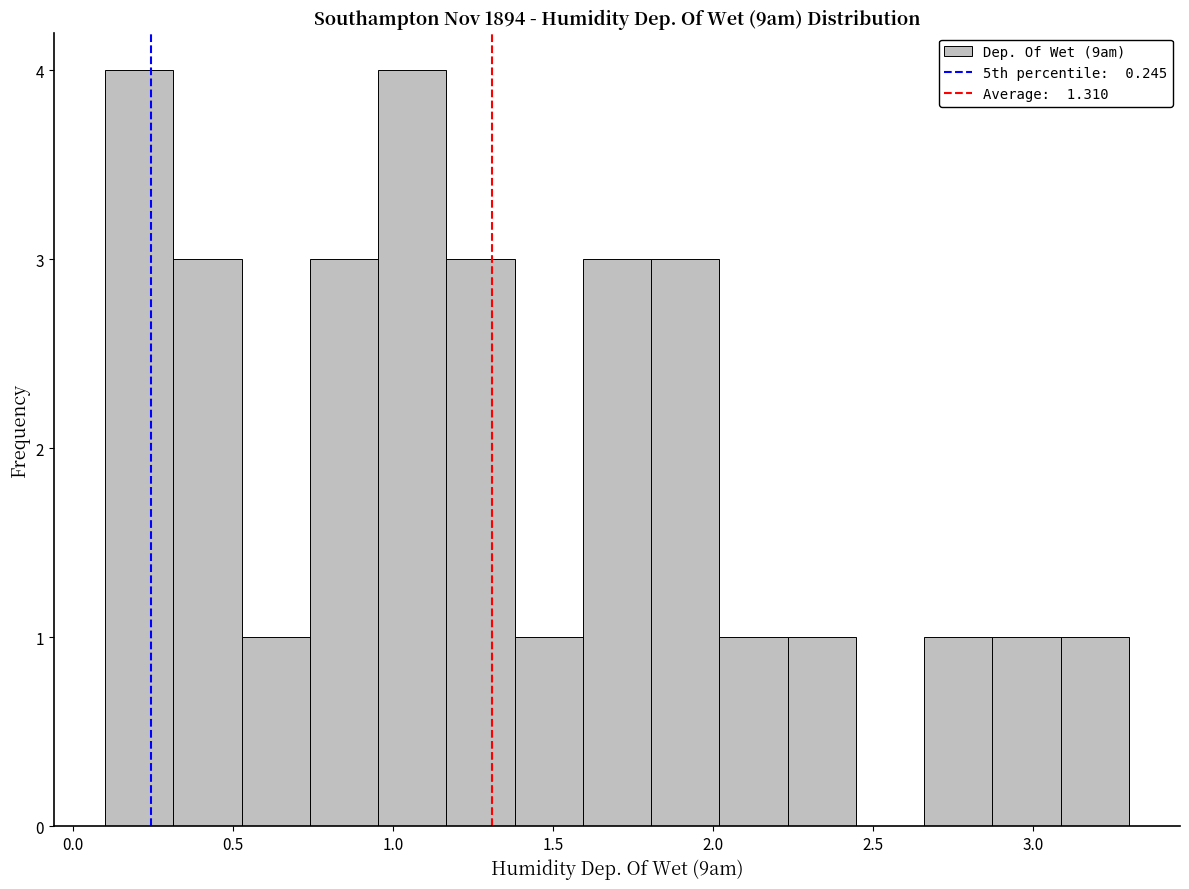

Reading left to right, list every bar in this chart as the range it spans on the x-axis followed by its height. Neither the bar edges nor the heights are printed on the chart, so give them approximately, as read against the axes.

0.10 to 0.30: 4
0.30 to 0.55: 3
0.55 to 0.75: 1
0.75 to 0.95: 3
0.95 to 1.15: 4
1.15 to 1.40: 3
1.40 to 1.60: 1
1.60 to 1.80: 3
1.80 to 2.00: 3
2.00 to 2.25: 1
2.25 to 2.45: 1
2.45 to 2.65: 0
2.65 to 2.85: 1
2.85 to 3.10: 1
3.10 to 3.30: 1